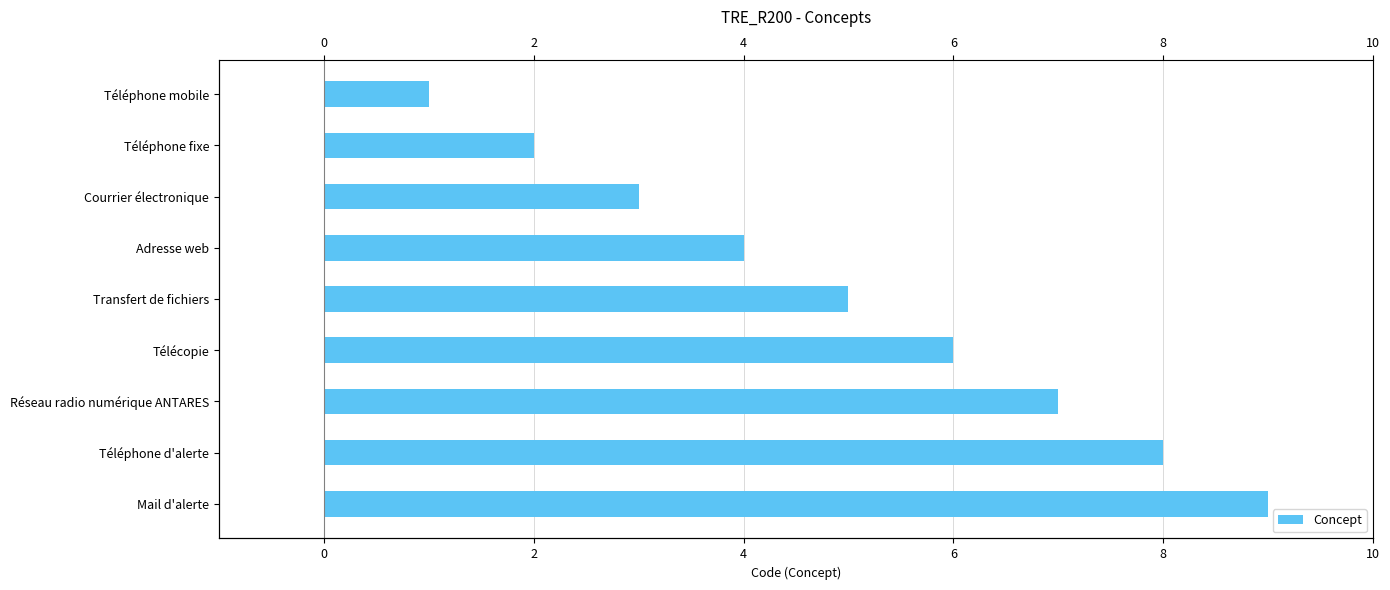

Between Téléphone fixe and Téléphone d'alerte, which is larger?

Téléphone d'alerte